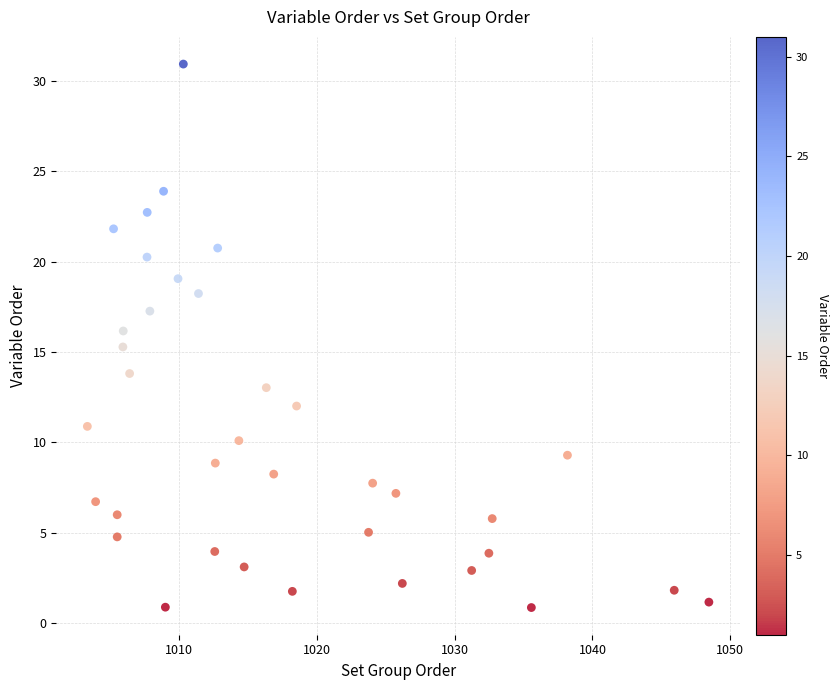

What is the range of X values (max minus min)?

45.1